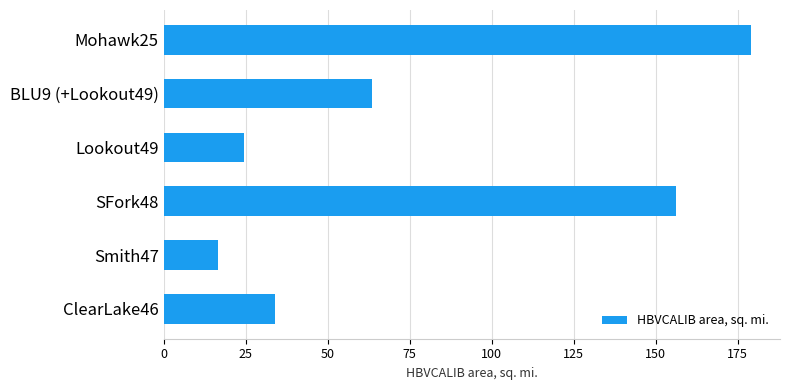

What is the change in value from SFork48 to Lookout49?

-131.6